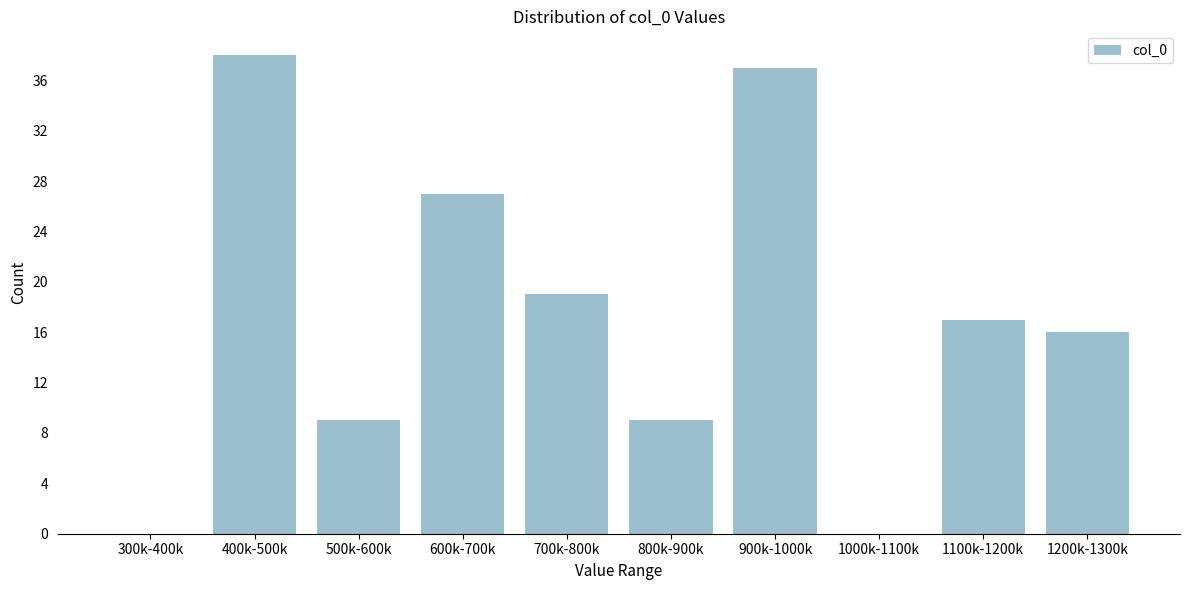

Reading left to right, list all the values displayed in this chart.

300k-400k=0	400k-500k=38	500k-600k=9	600k-700k=27	700k-800k=19	800k-900k=9	900k-1000k=37	1000k-1100k=0	1100k-1200k=17	1200k-1300k=16